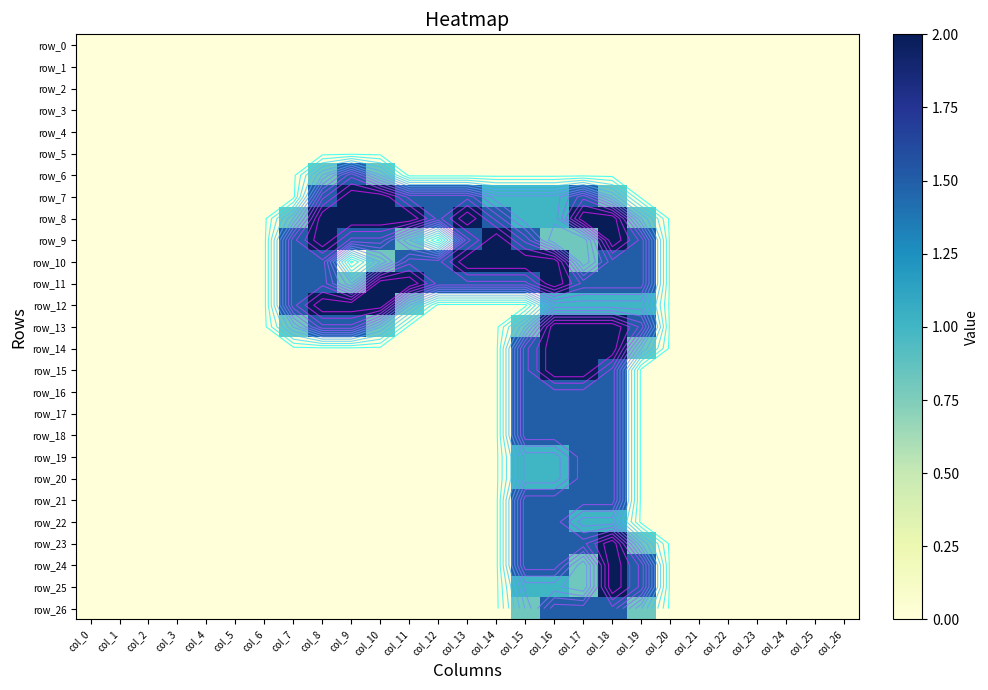

What is the maximum value shown in the chart?

2.0